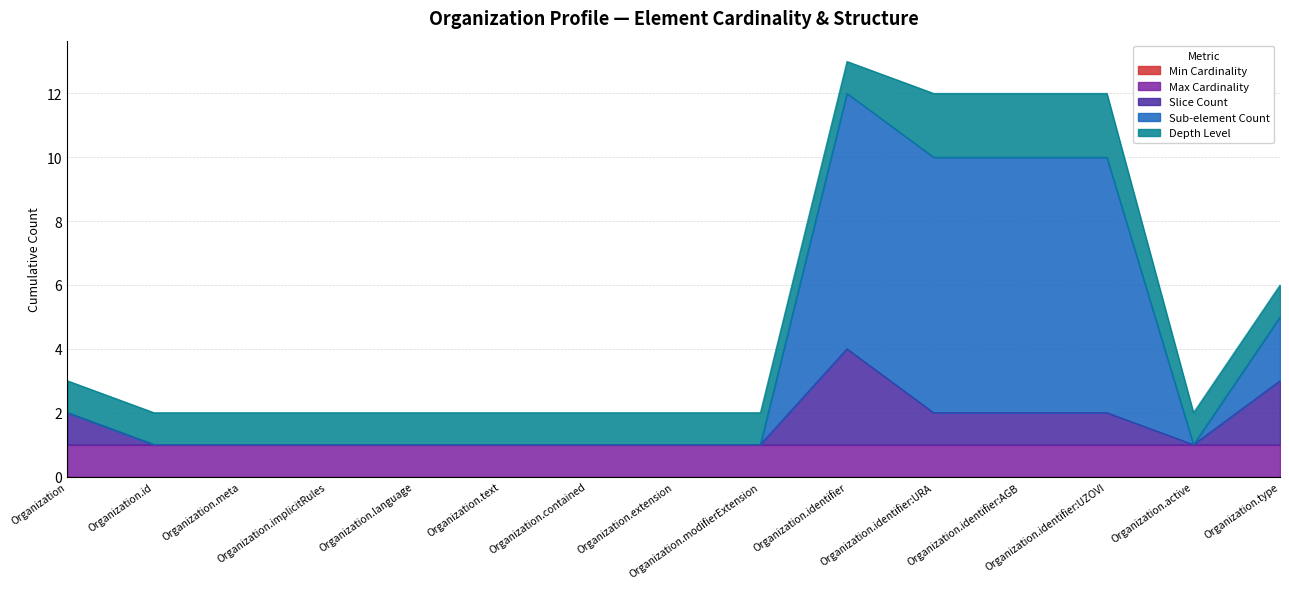

Reading left to right, what are all the values shown in this chart?

Min Cardinality: Organization=0	Organization.id=0	Organization.meta=0	Organization.implicitRules=0	Organization.language=0	Organization.text=0	Organization.contained=0	Organization.extension=0	Organization.modifierExtension=0	Organization.identifier=0	Organization.identifier:URA=0	Organization.identifier:AGB=0	Organization.identifier:UZOVI=0	Organization.active=0	Organization.type=0
Max Cardinality: Organization=1	Organization.id=1	Organization.meta=1	Organization.implicitRules=1	Organization.language=1	Organization.text=1	Organization.contained=1	Organization.extension=1	Organization.modifierExtension=1	Organization.identifier=1	Organization.identifier:URA=1	Organization.identifier:AGB=1	Organization.identifier:UZOVI=1	Organization.active=1	Organization.type=1
Slice Count: Organization=1	Organization.id=0	Organization.meta=0	Organization.implicitRules=0	Organization.language=0	Organization.text=0	Organization.contained=0	Organization.extension=0	Organization.modifierExtension=0	Organization.identifier=3	Organization.identifier:URA=1	Organization.identifier:AGB=1	Organization.identifier:UZOVI=1	Organization.active=0	Organization.type=2
Sub-element Count: Organization=0	Organization.id=0	Organization.meta=0	Organization.implicitRules=0	Organization.language=0	Organization.text=0	Organization.contained=0	Organization.extension=0	Organization.modifierExtension=0	Organization.identifier=8	Organization.identifier:URA=8	Organization.identifier:AGB=8	Organization.identifier:UZOVI=8	Organization.active=0	Organization.type=2
Depth Level: Organization=1	Organization.id=1	Organization.meta=1	Organization.implicitRules=1	Organization.language=1	Organization.text=1	Organization.contained=1	Organization.extension=1	Organization.modifierExtension=1	Organization.identifier=1	Organization.identifier:URA=2	Organization.identifier:AGB=2	Organization.identifier:UZOVI=2	Organization.active=1	Organization.type=1